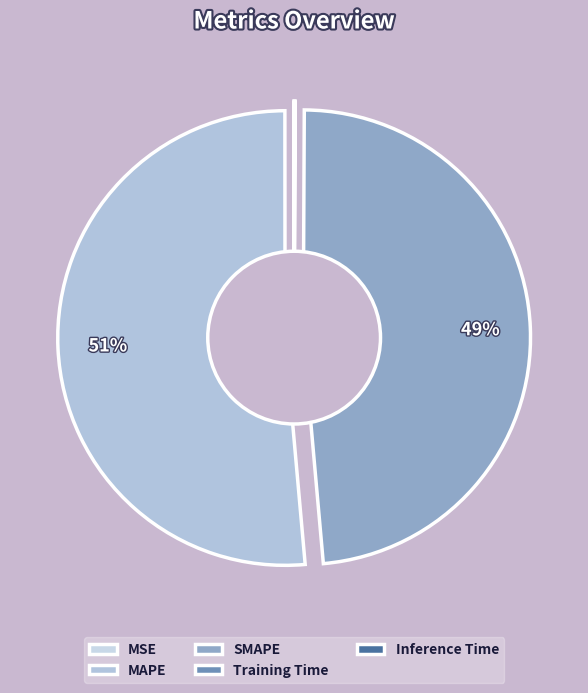

Count the number of slices in the pie.

5